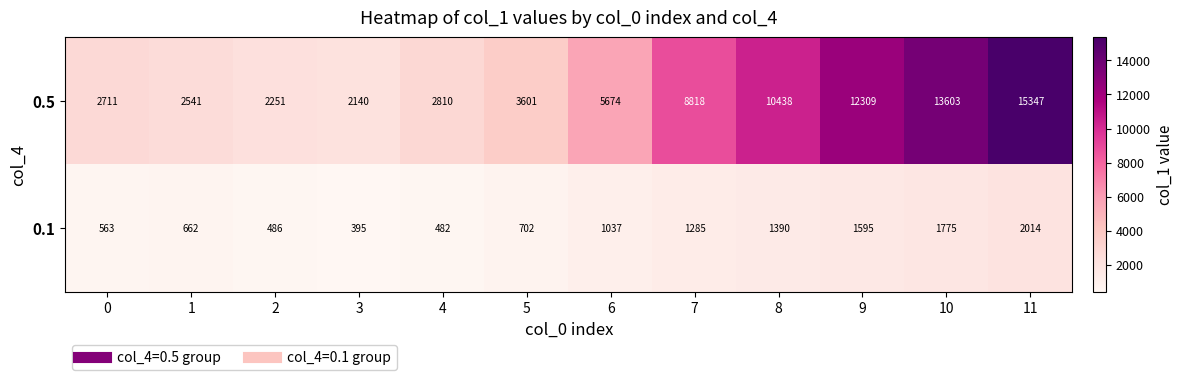

What is the difference between the highest and lowest values at 0?

2148